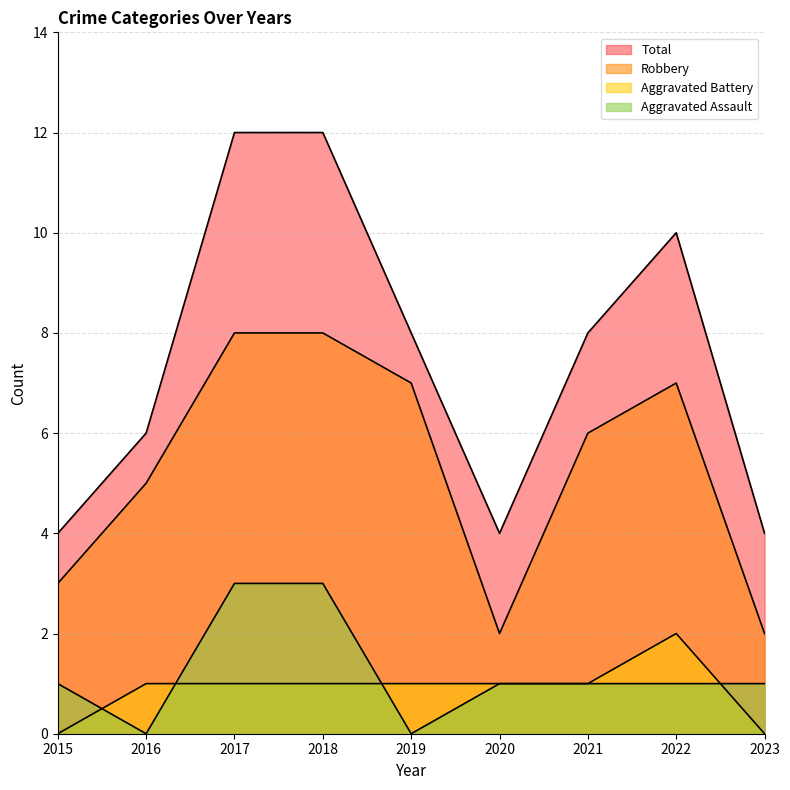

How many lines are shown in the chart?

4